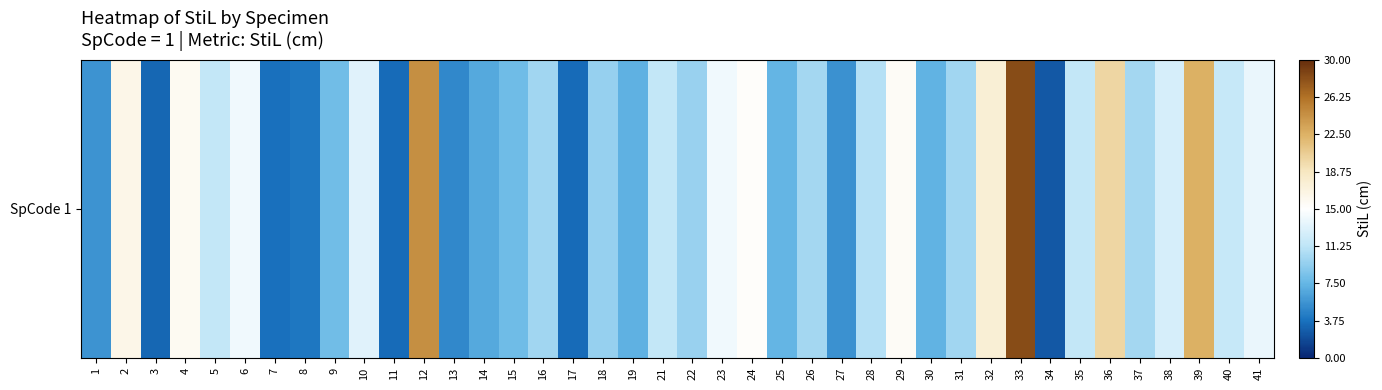

Rank the categories by value from lowest to highest.

34, 3, 17, 11, 7, 8, 13, 27, 1, 14, 19, 30, 25, 15, 9, 18, 22, 16, 31, 26, 37, 28, 5, 35, 21, 40, 38, 10, 41, 6, 23, 24, 29, 4, 2, 32, 36, 39, 12, 33